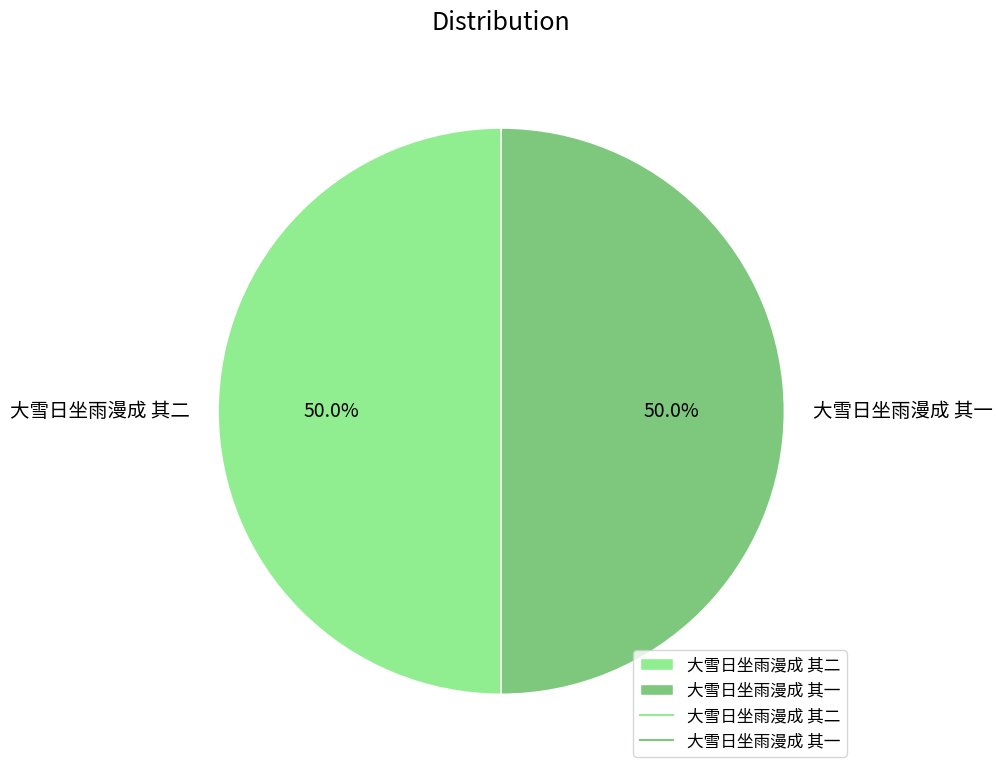

Is the sum of 大雪日坐雨漫成 其一 and 大雪日坐雨漫成 其二 greater than half?

Yes